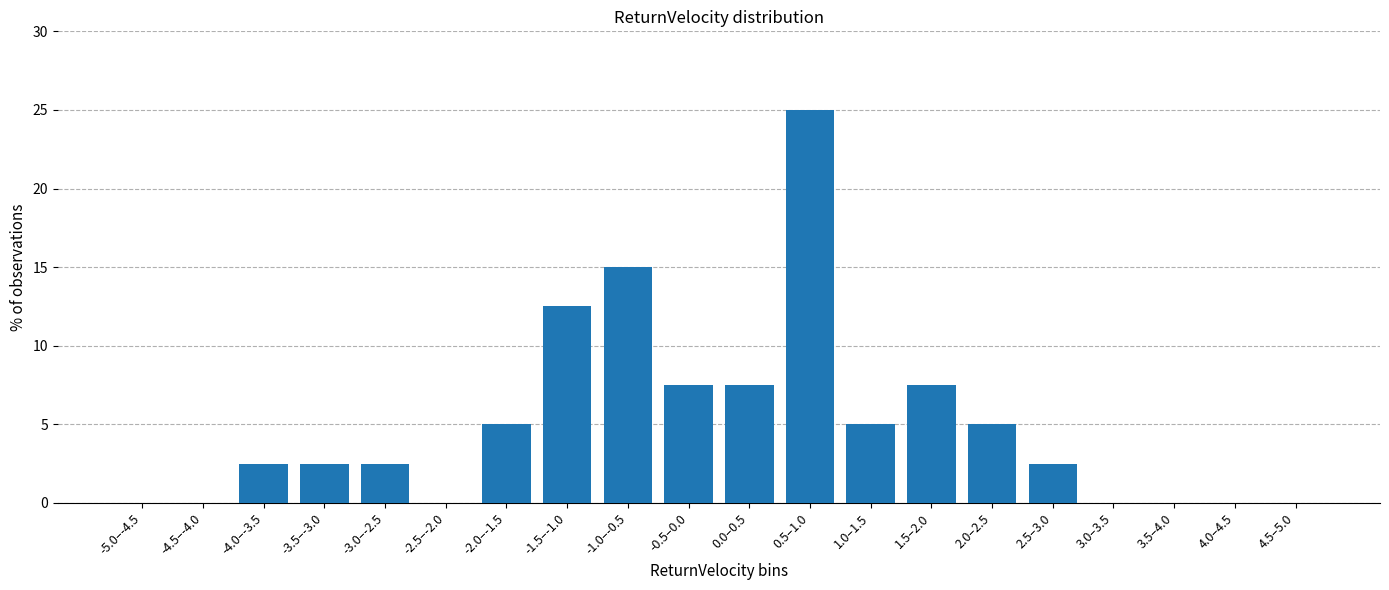

Reading left to right, what are all the values shown in this chart?

-5.0–-4.5=0.0	-4.5–-4.0=0.0	-4.0–-3.5=2.5	-3.5–-3.0=2.5	-3.0–-2.5=2.5	-2.5–-2.0=0.0	-2.0–-1.5=5.0	-1.5–-1.0=12.5	-1.0–-0.5=15.0	-0.5–0.0=7.5	0.0–0.5=7.5	0.5–1.0=25.0	1.0–1.5=5.0	1.5–2.0=7.5	2.0–2.5=5.0	2.5–3.0=2.5	3.0–3.5=0.0	3.5–4.0=0.0	4.0–4.5=0.0	4.5–5.0=0.0